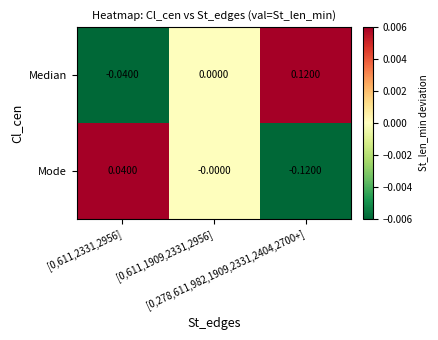

Which series has the largest total across all categories?

Median